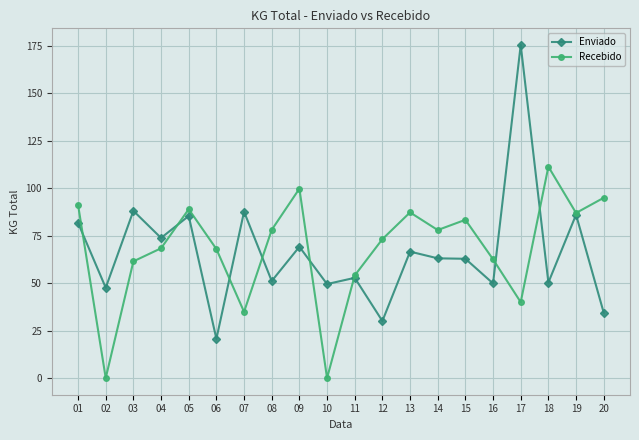

Is it true that Enviado equals 49.9 at 16?

True